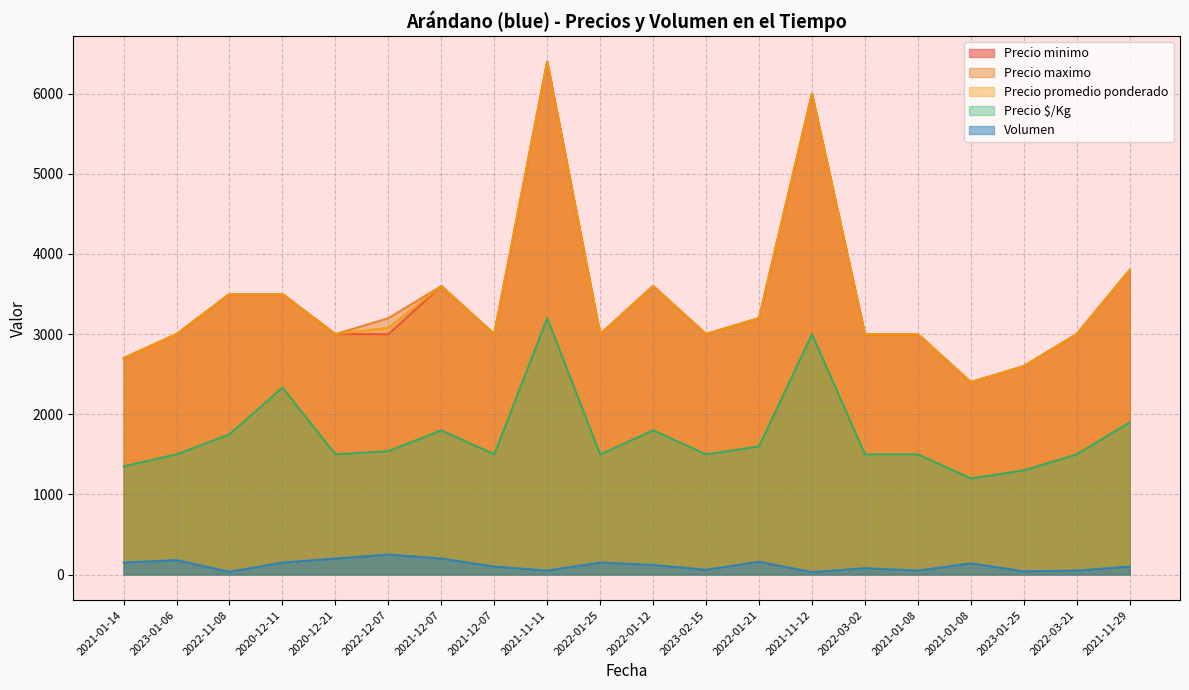

True or false: Precio maximo has more than 2 points higher than both neighbors.

True